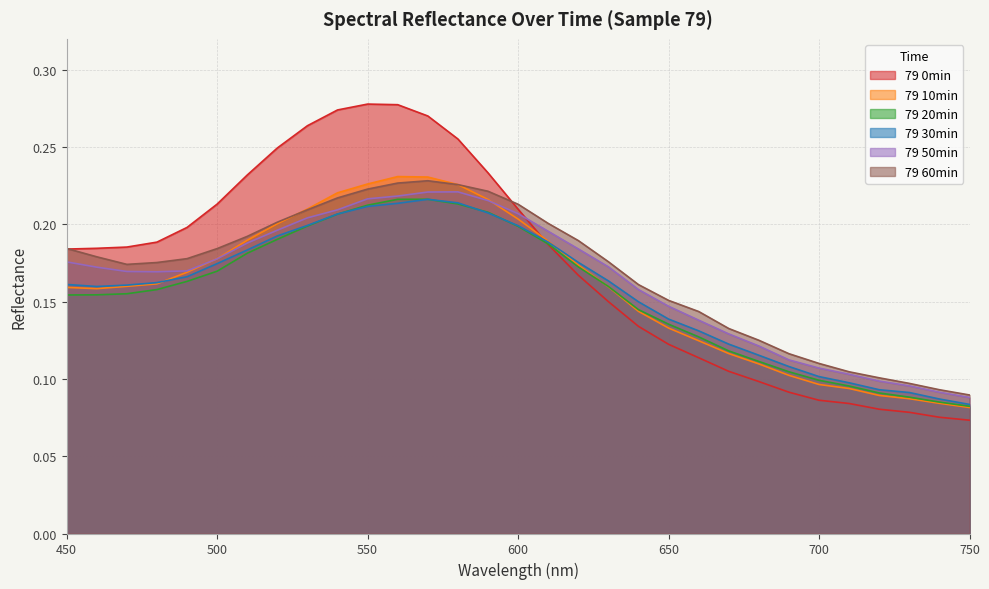

At how many categories does at least one series exceed 0?

31